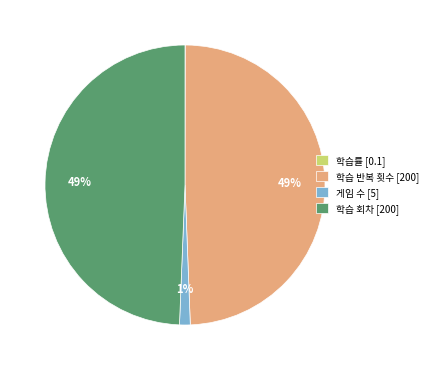

The 학습 반복 횟수 [200] slice represents 49% of the pie. True or false?

True